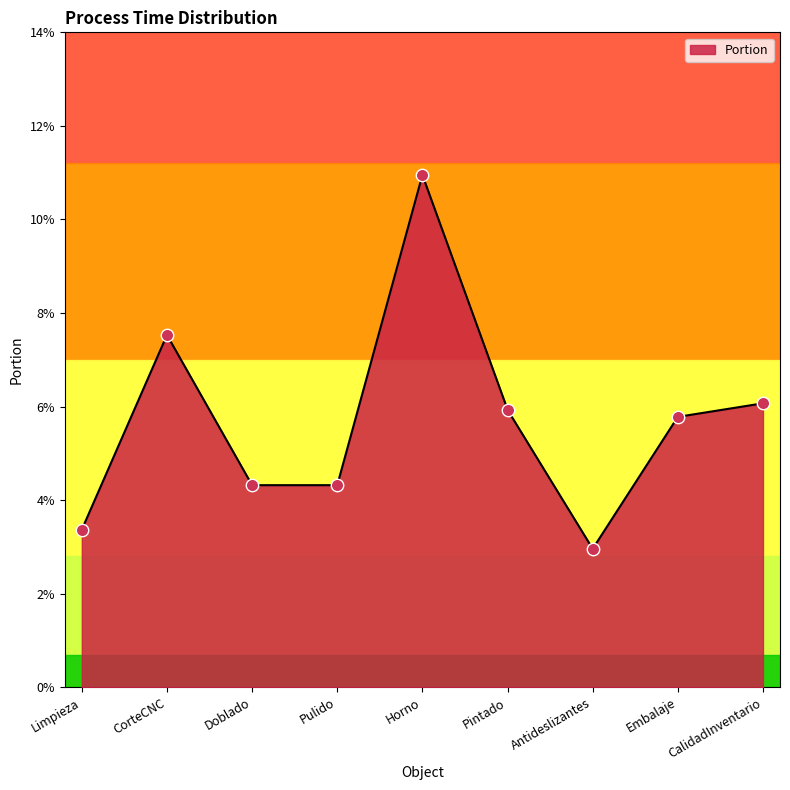

Which has a higher value, Pulido or Pintado?

Pintado